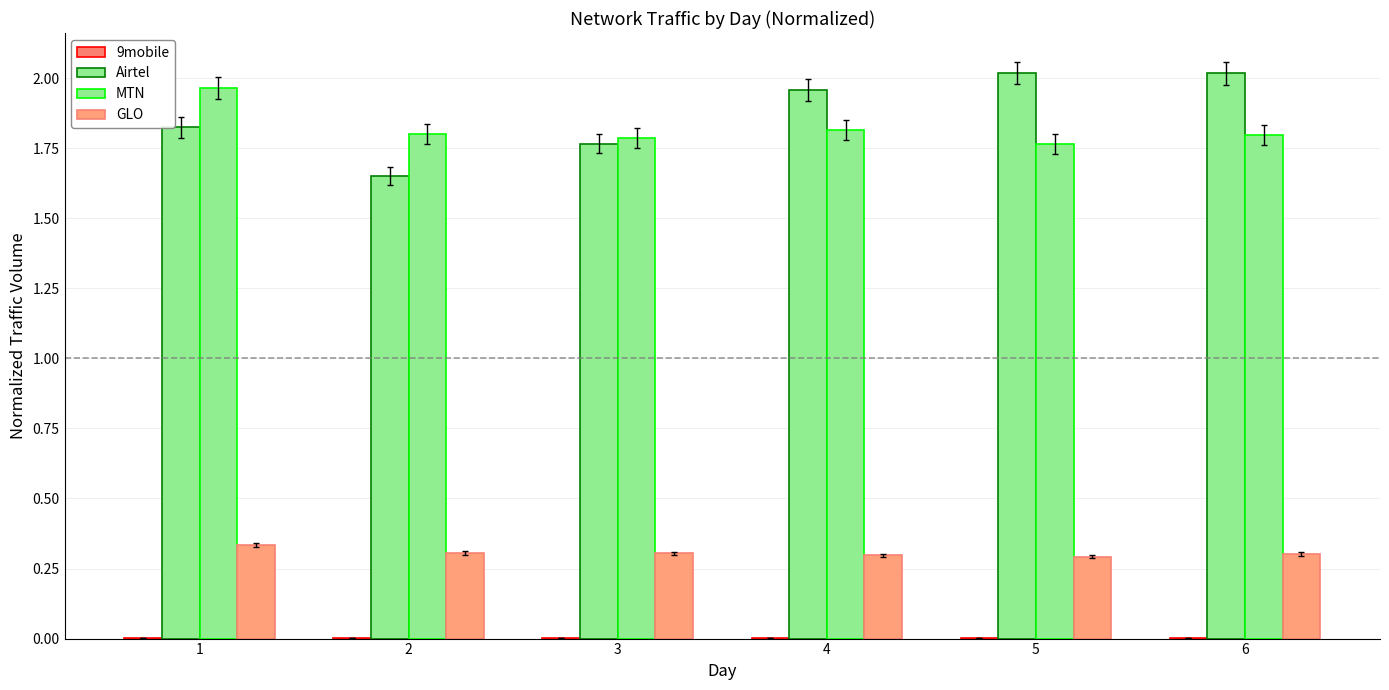

At which category is the sum across all series the highest?

1